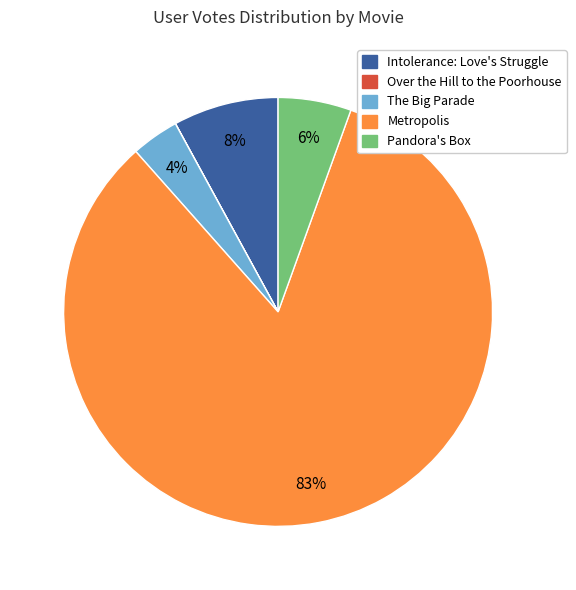

Between The Big Parade and Metropolis, which is larger?

Metropolis